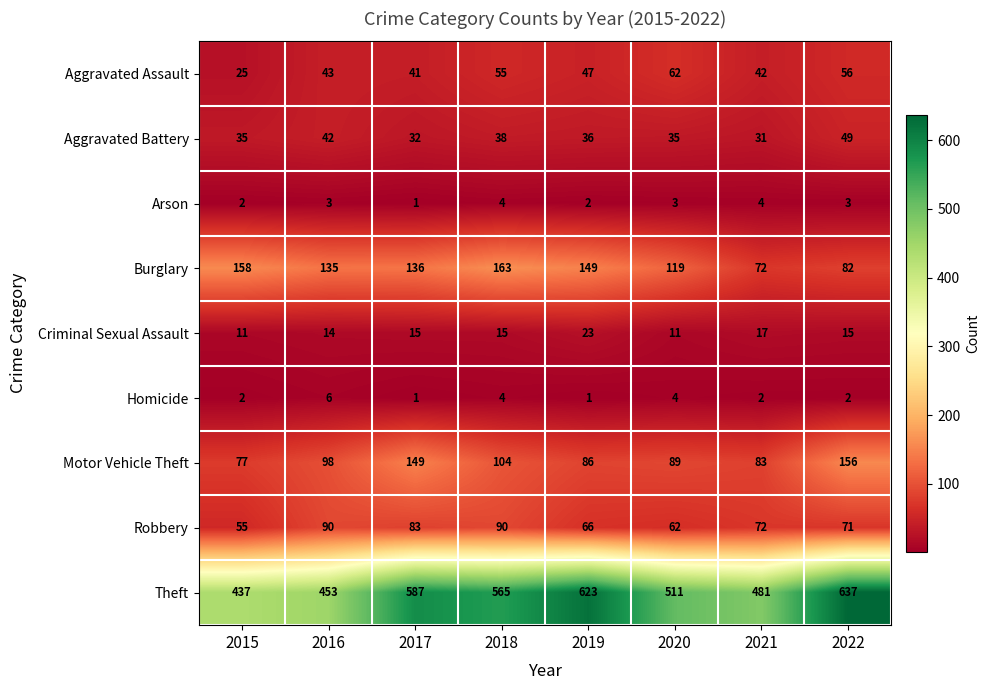

Where is Motor Vehicle Theft nearest to the value 116?

2018